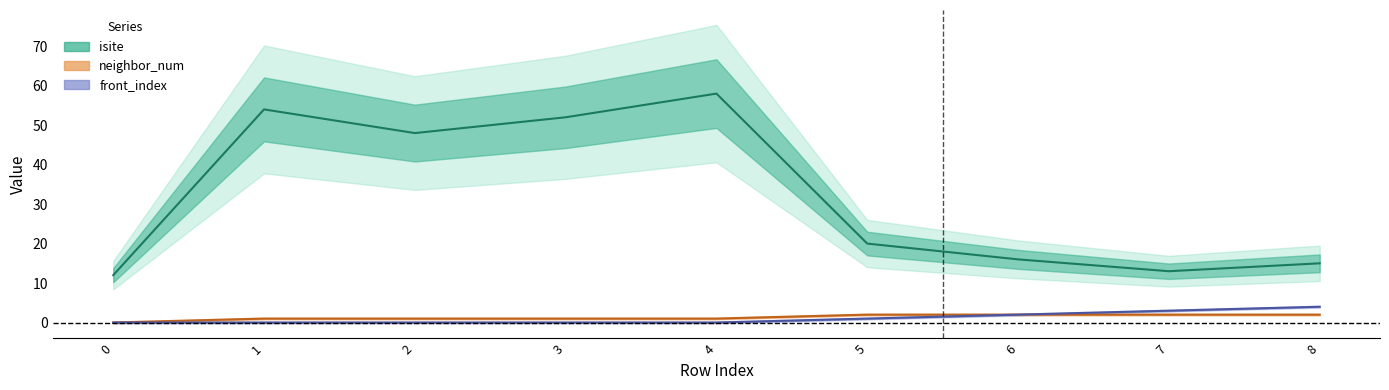

At which category is the sum across all series the highest?

4